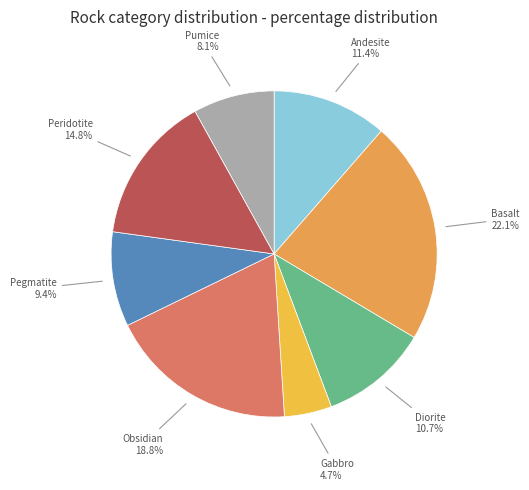

Is it true that Gabbro is 16% of the pie?

False